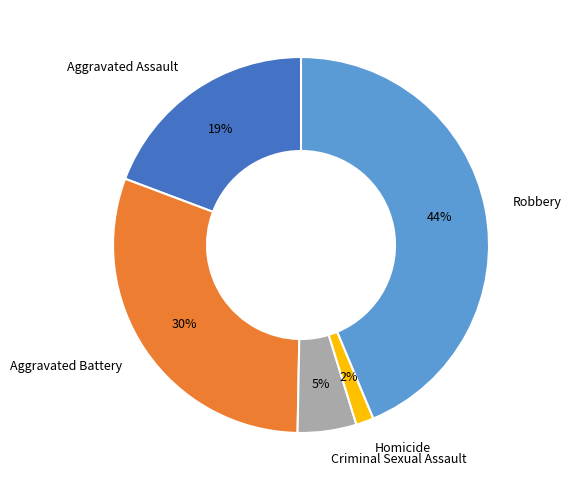

Is it true that Robbery is 44% of the pie?

True